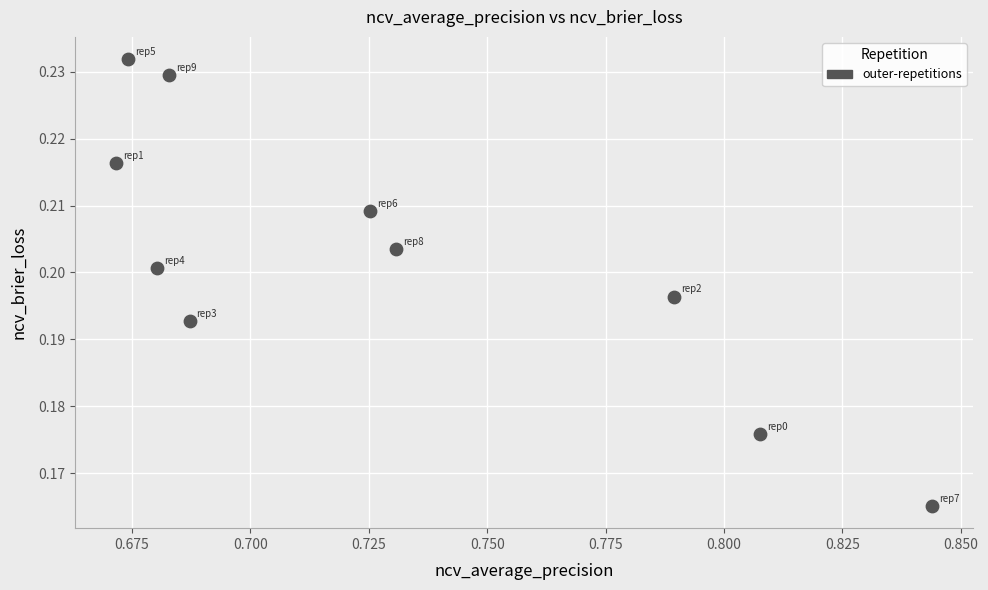

What is the average X value?

0.7